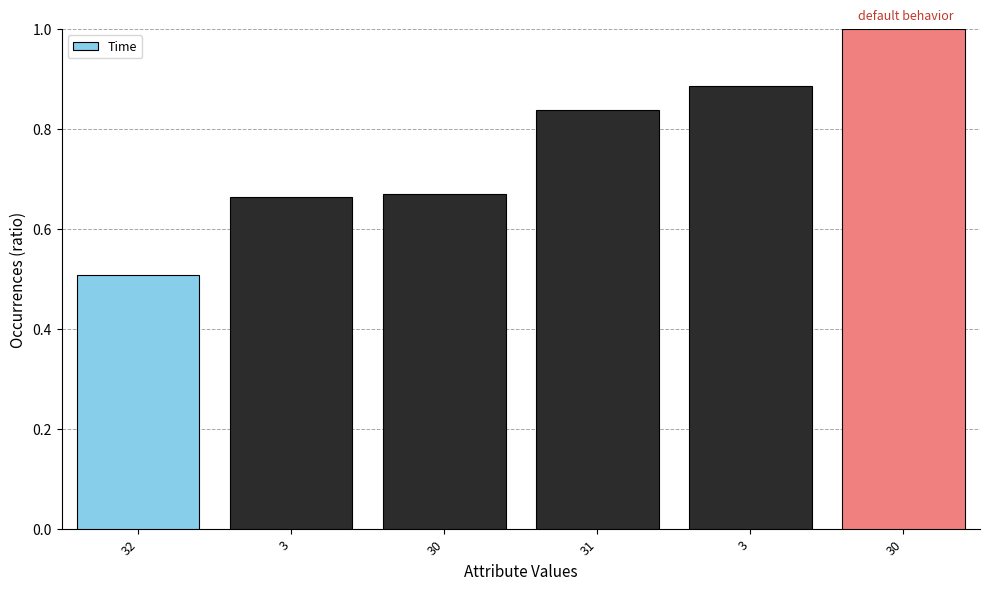

Count the number of data series in this chart.

1